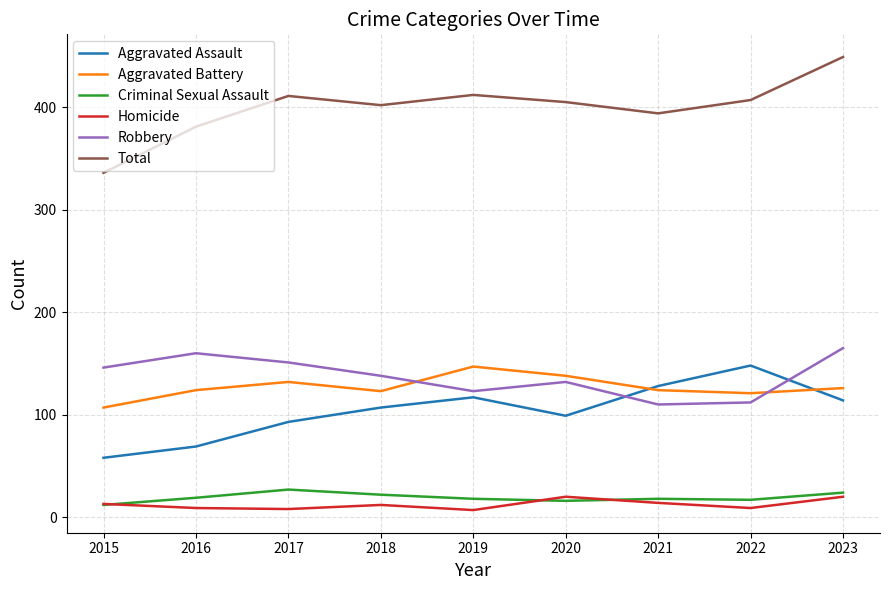

What is the difference between the maximum and minimum values in the Aggravated Battery series?

40